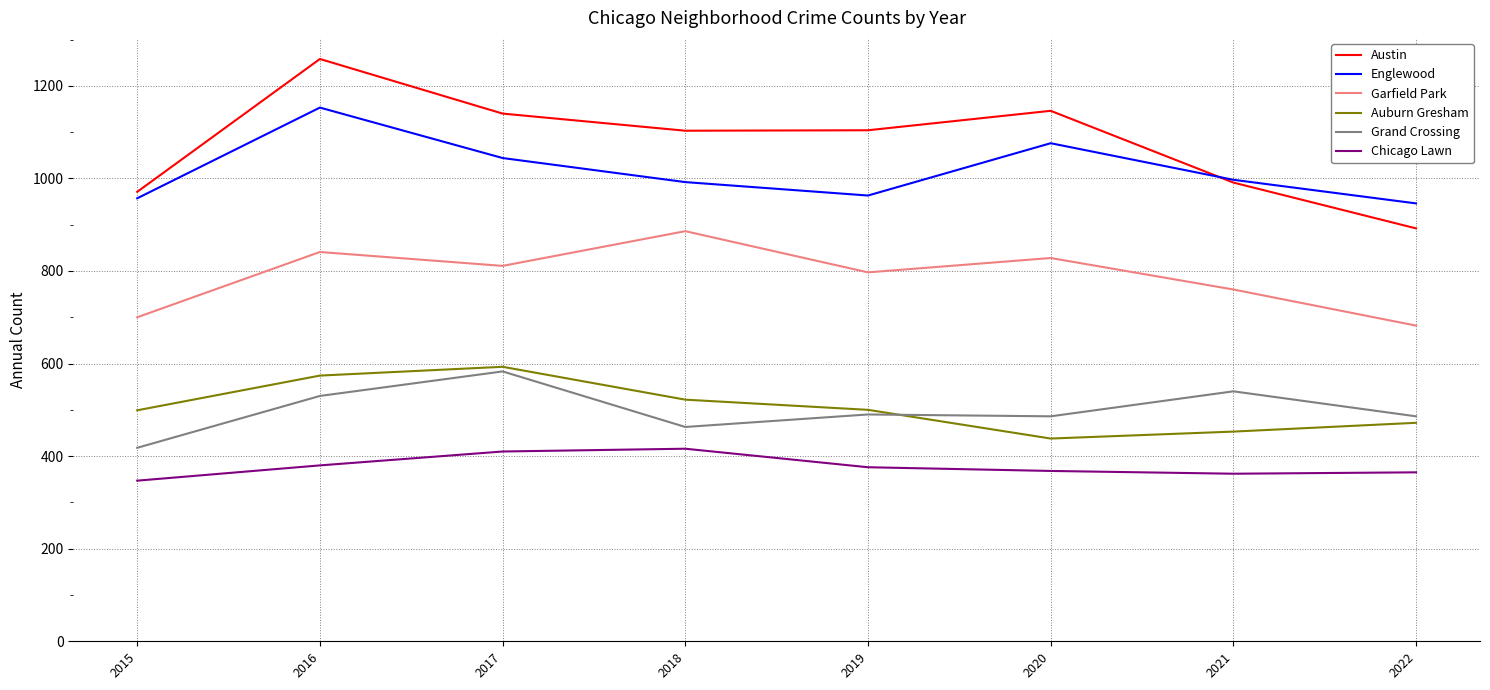

True or false: Englewood has more than 0 interior local peaks.

True